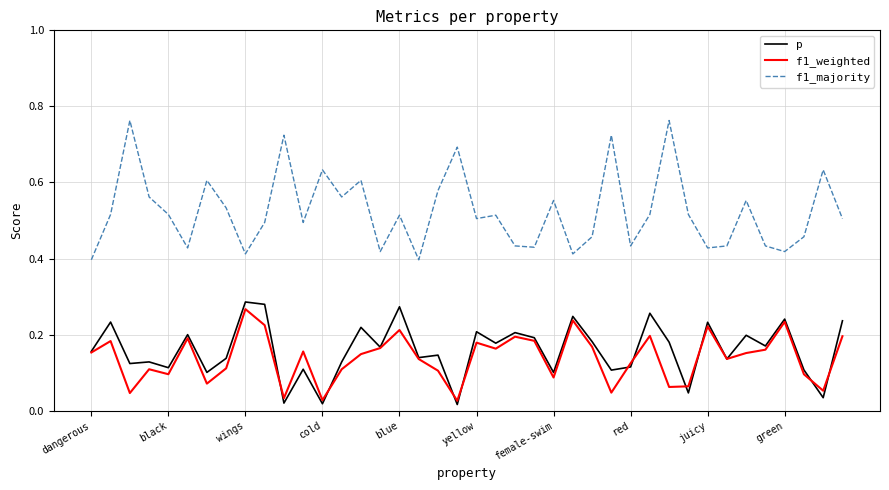

Which series has the widest spread of values?

f1_majority